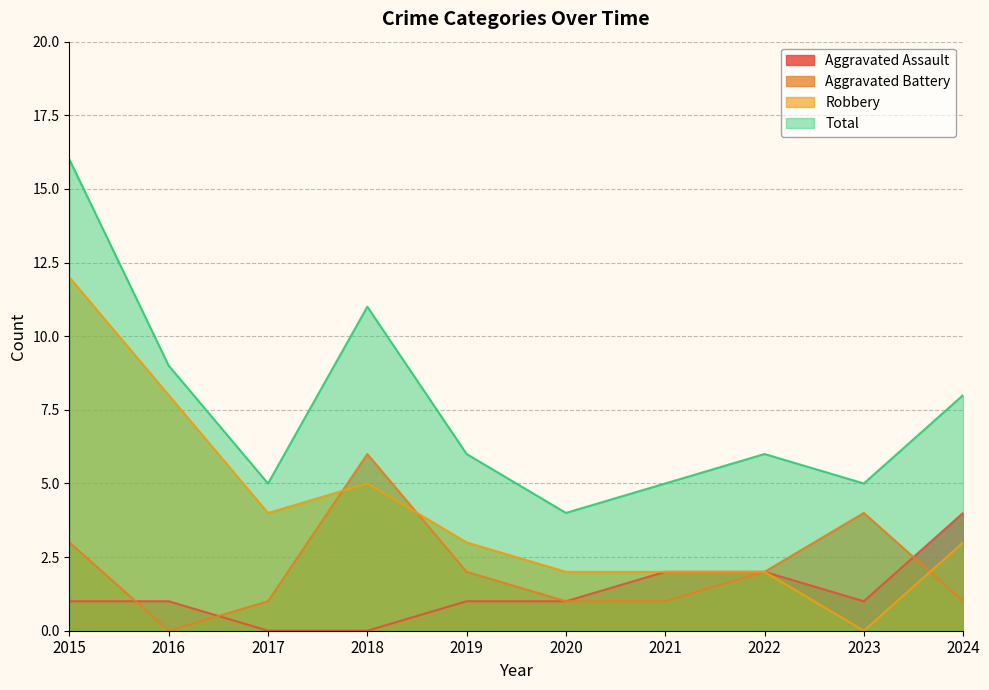

What are all the series names shown in the legend?

Aggravated Assault, Aggravated Battery, Robbery, Total